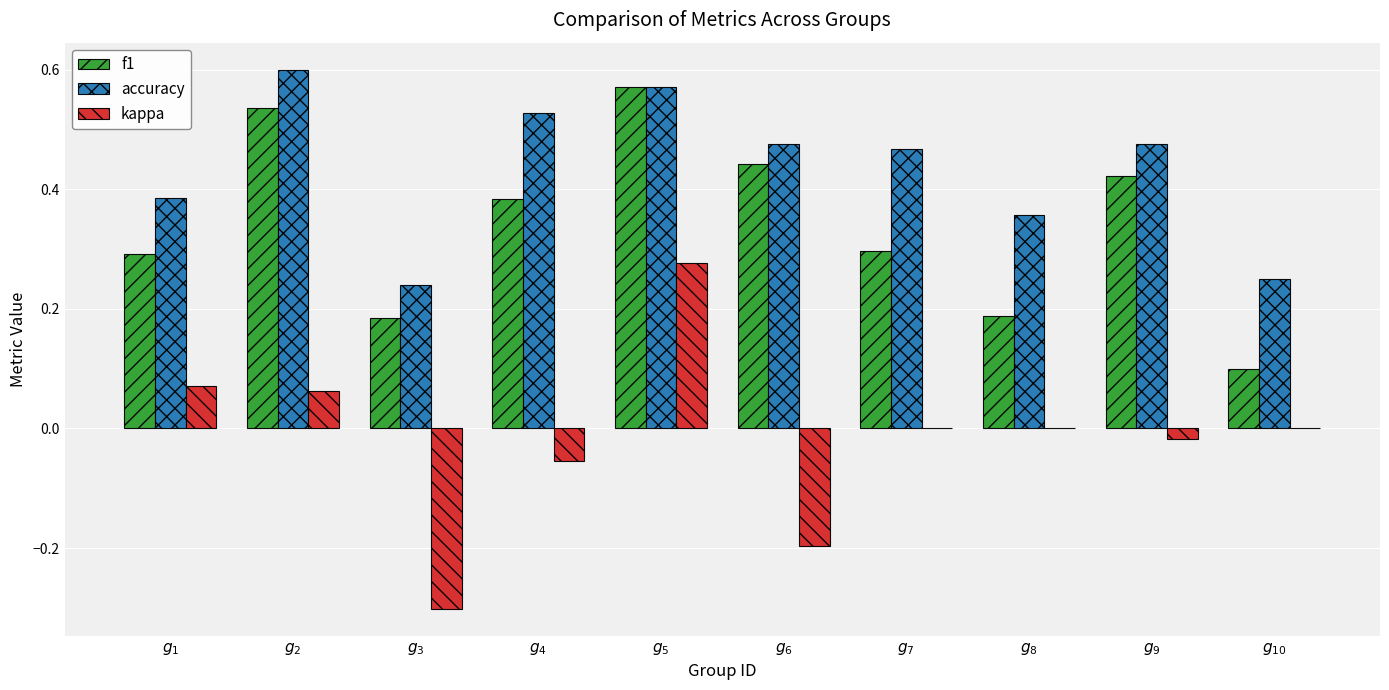

Which series has the largest range (max minus min)?

kappa